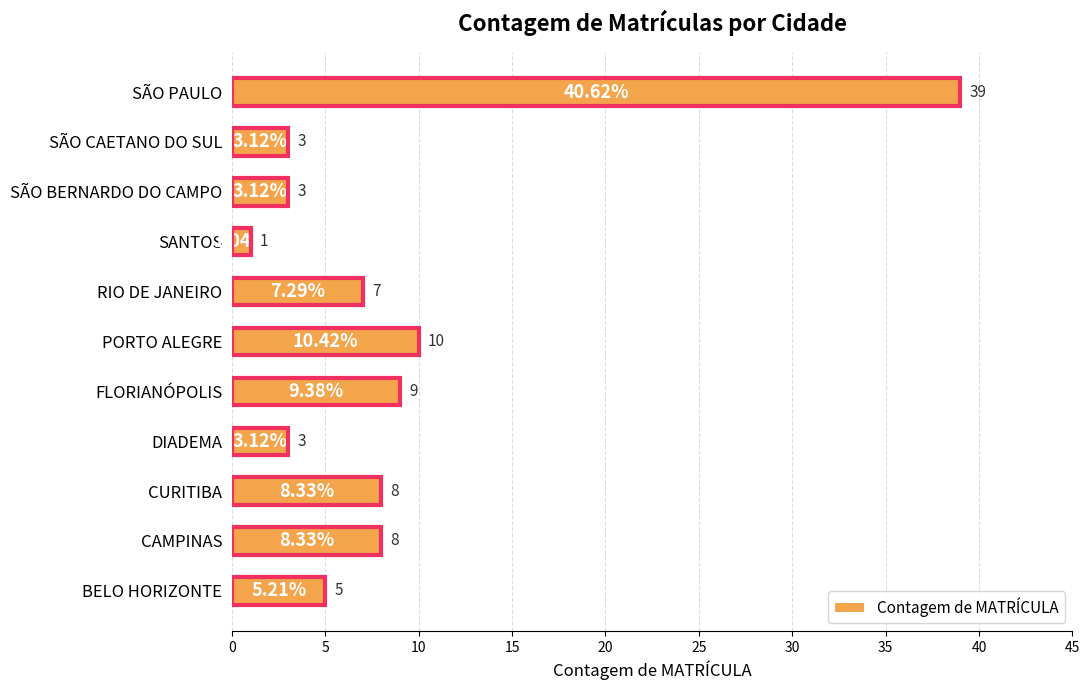

Approximately how many times larger is the value at SÃO BERNARDO DO CAMPO compared to RIO DE JANEIRO?

0.4